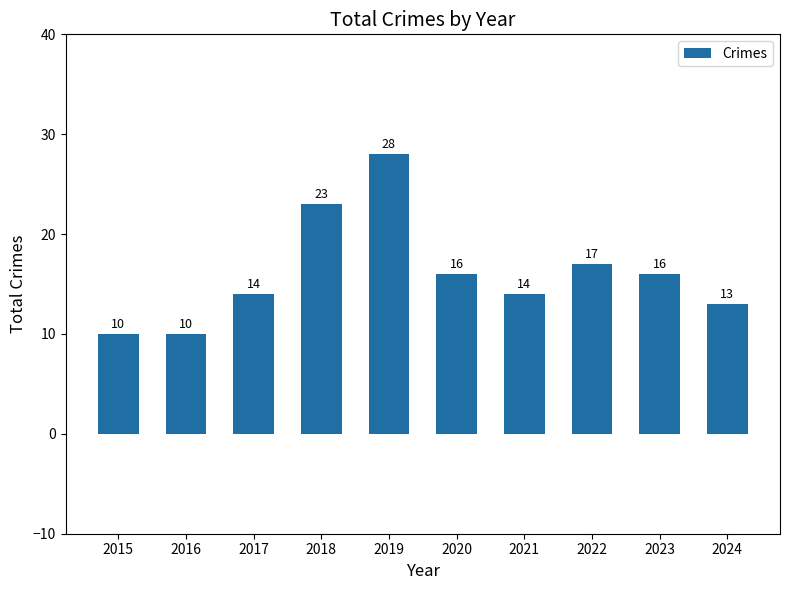

How many data points are less than 16?

5